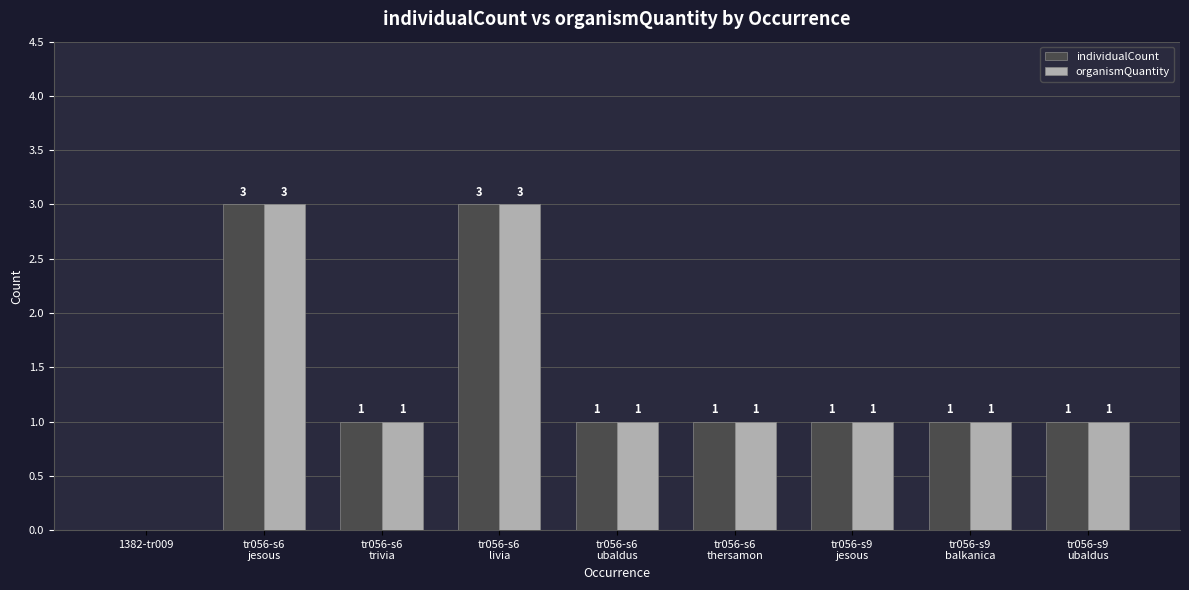

What is the sum of all organismQuantity values?

12